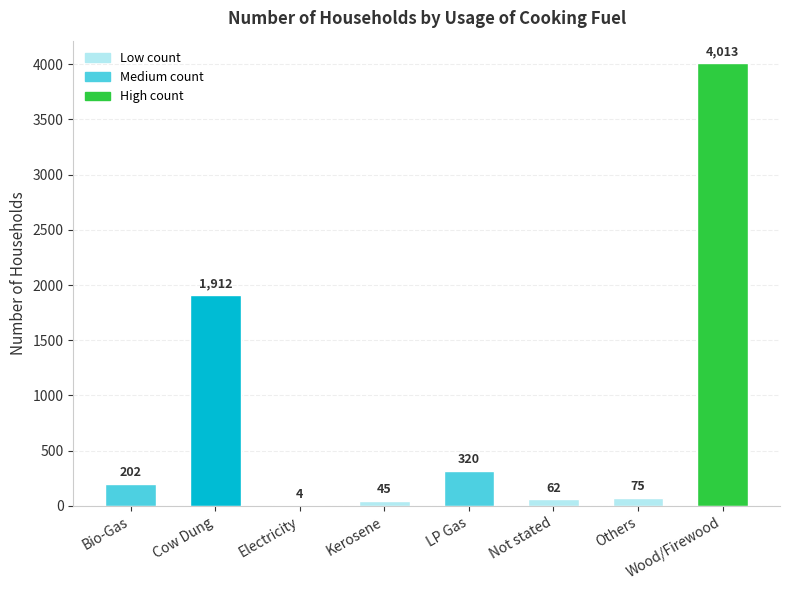

Count the number of data series in this chart.

1